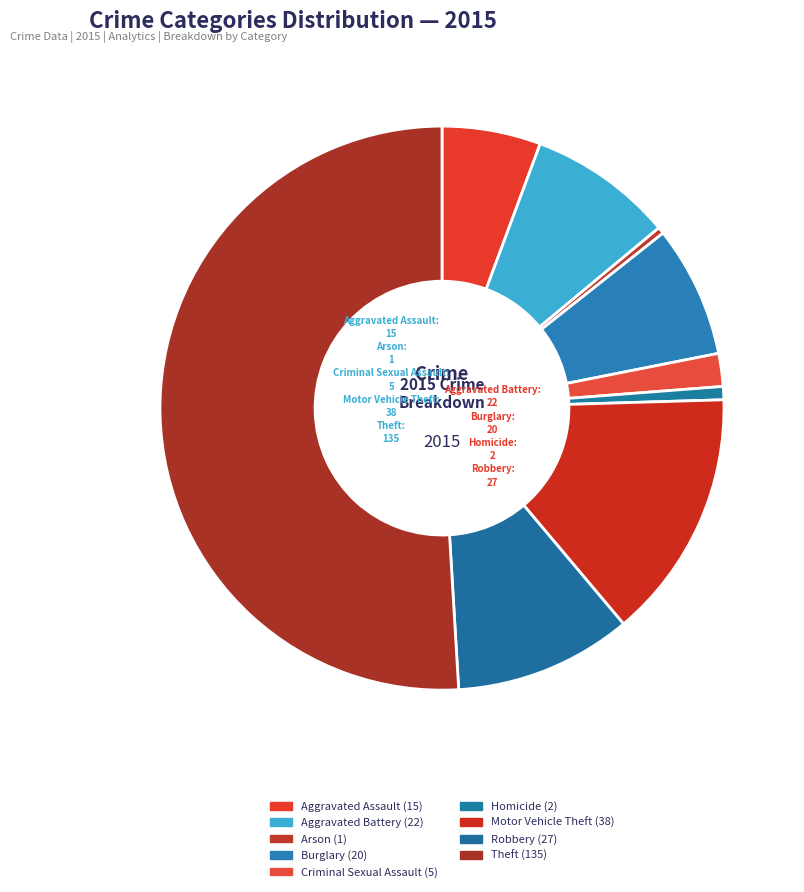

Which category has the biggest portion of the pie?

Theft